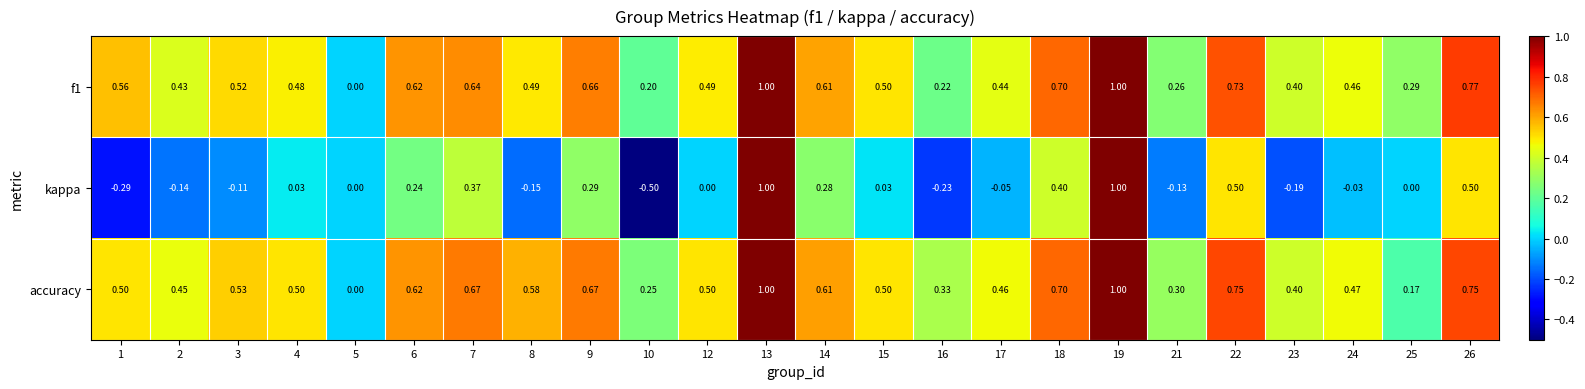

What is the minimum value shown in the chart?

-0.5